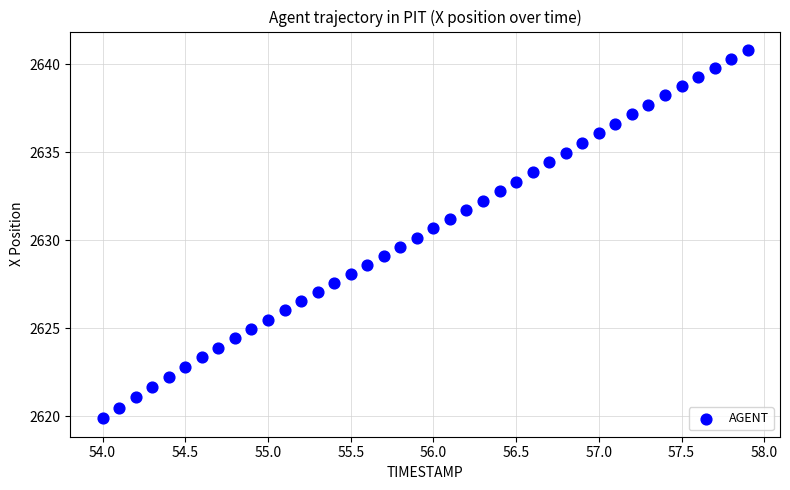

What is the range of X values (max minus min)?

3.9